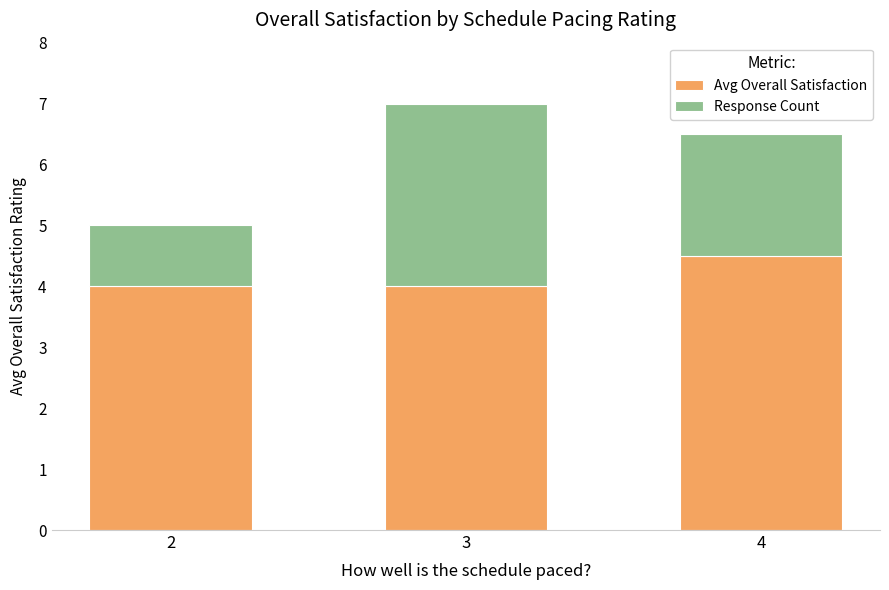

The value of Avg Overall Satisfaction at 3 is 4.0. True or false?

True